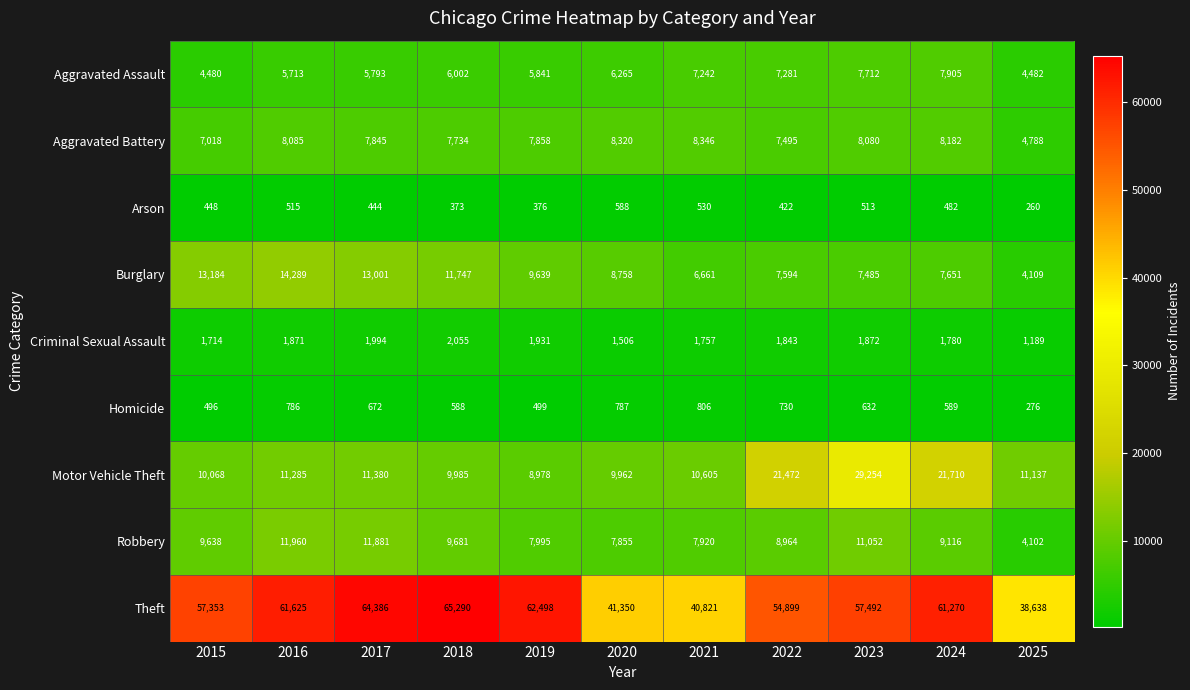

How many categories are shown in the chart?

11